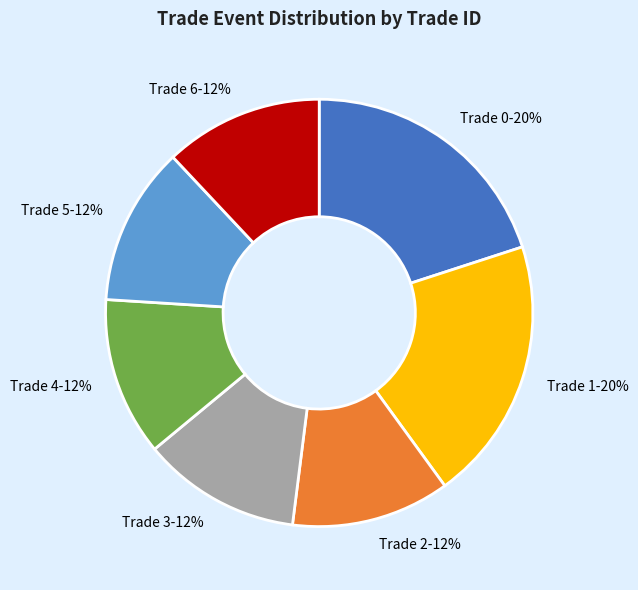

How many segments does this pie chart have?

7